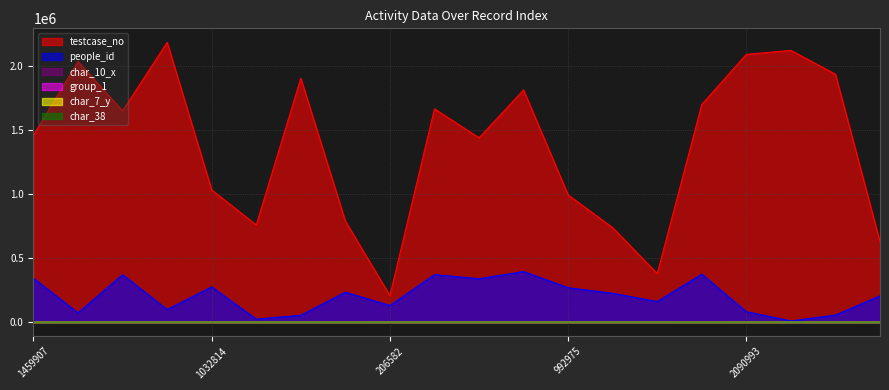

The people_id series shows 224861 at 737802. True or false?

True